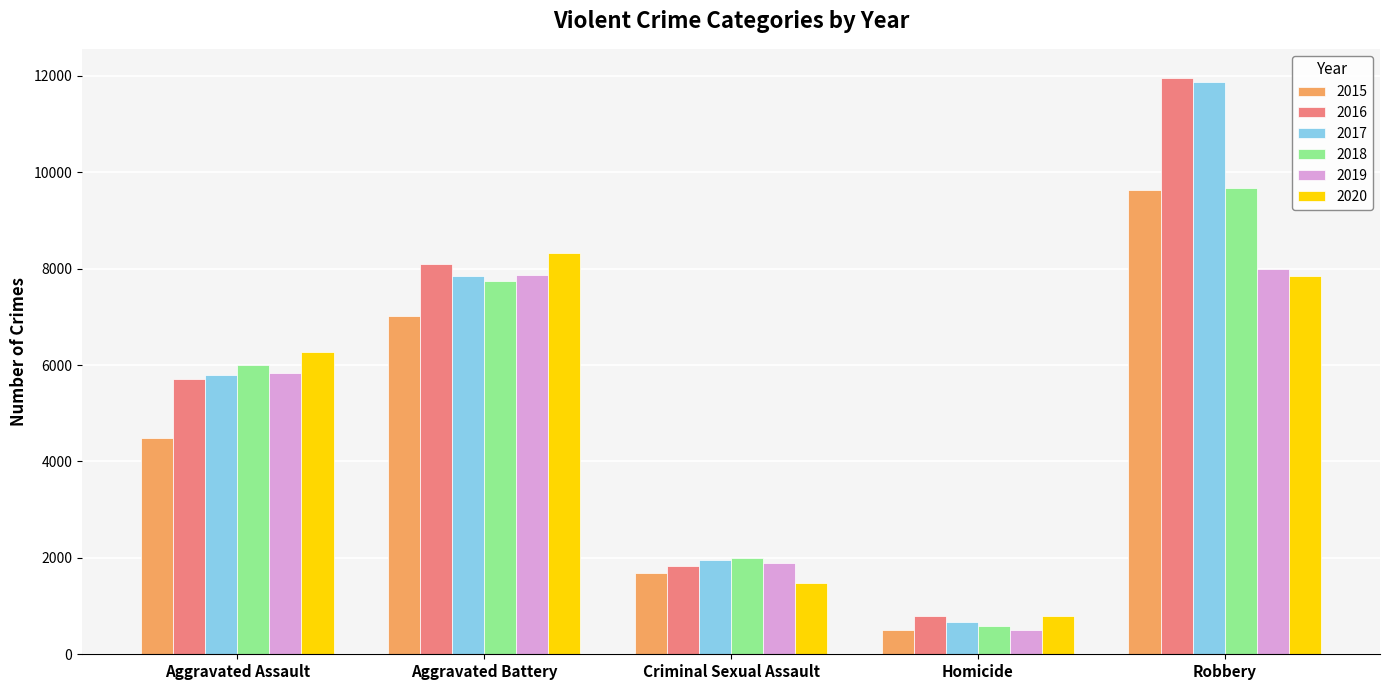

What is the sum of the 2018 values at Aggravated Battery and Robbery?

17415